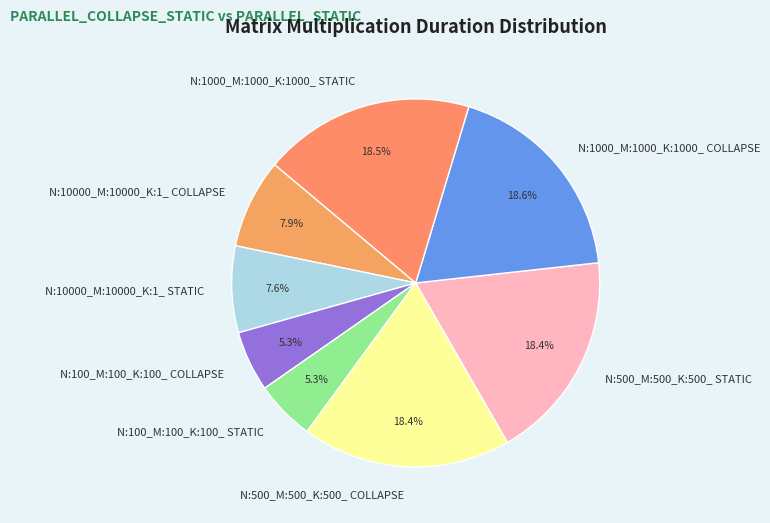

What is the ratio of the value at N:1000_M:1000_K:1000_ STATIC to the value at N:100_M:100_K:100_ STATIC?

3.5